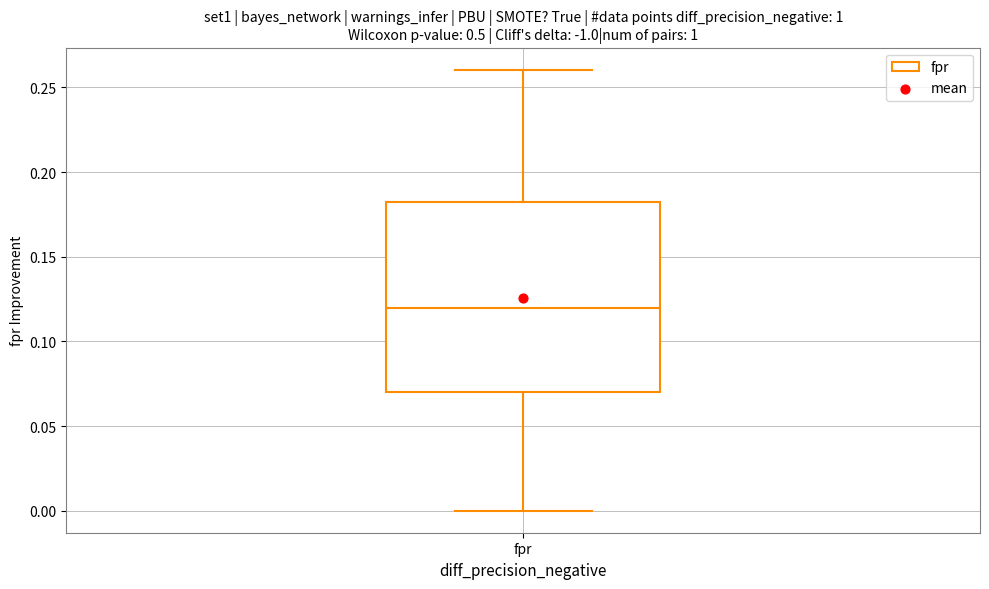

Read this box plot against the y-axis: the position of the median line, the range covered by the box, and the ends of both whiskers. The values are not printed on the chart, so give them approximately, as read against the axis.

median 0.12, box 0.07 to 0.18, whiskers 0.00 to 0.26